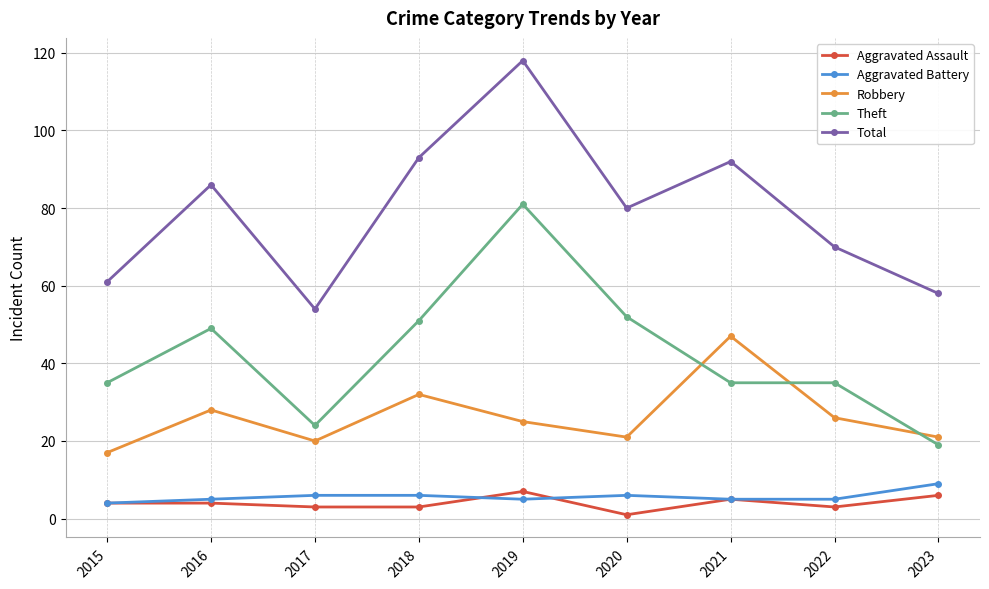

Which series has the largest total across all categories?

Total